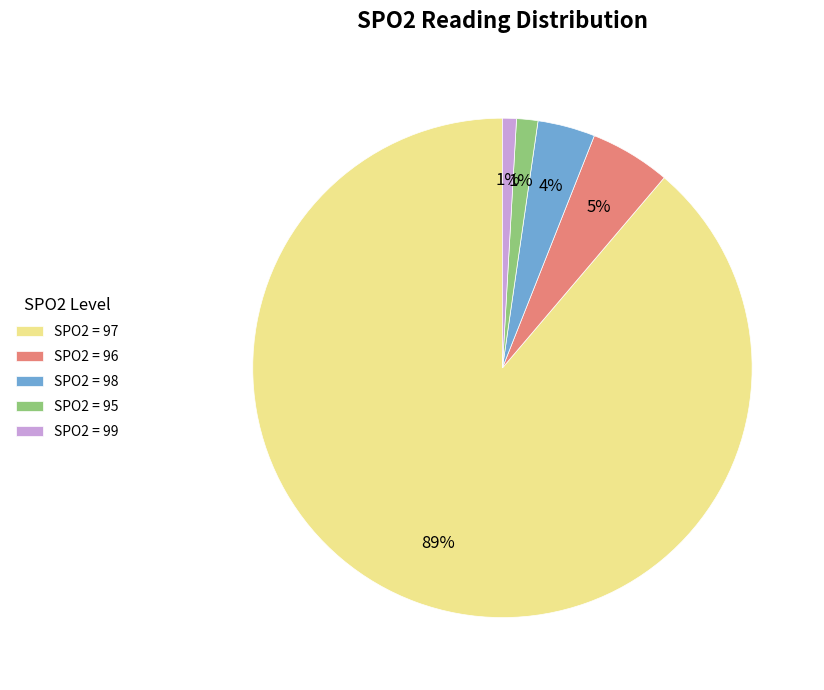

True or false: SPO2 = 99 accounts for 15% of the total.

False